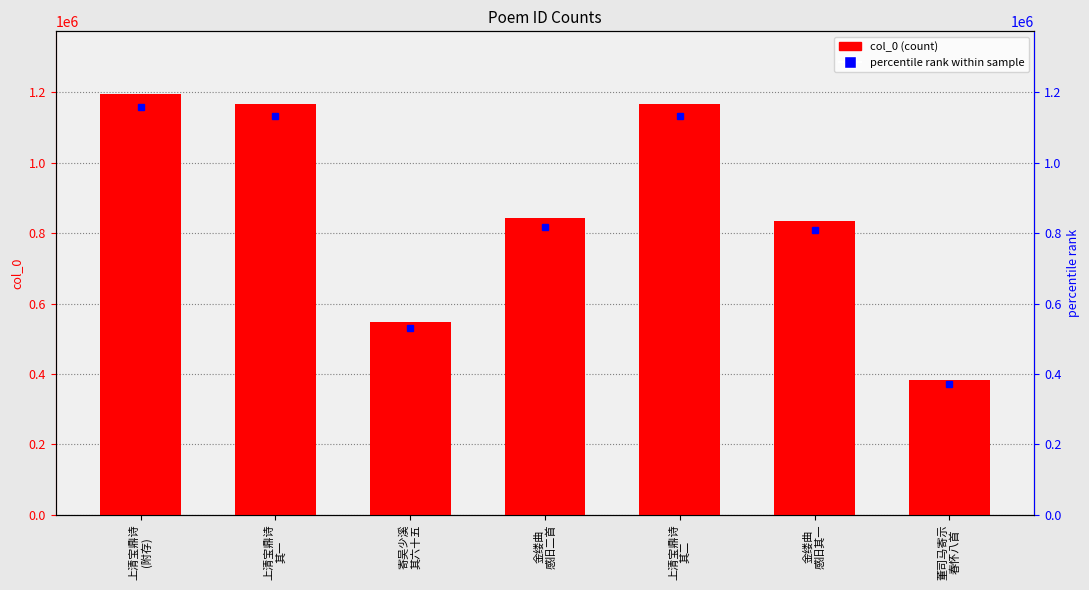

What is the label of the 1st bar from the left?

上清宝鼎诗
(附存)